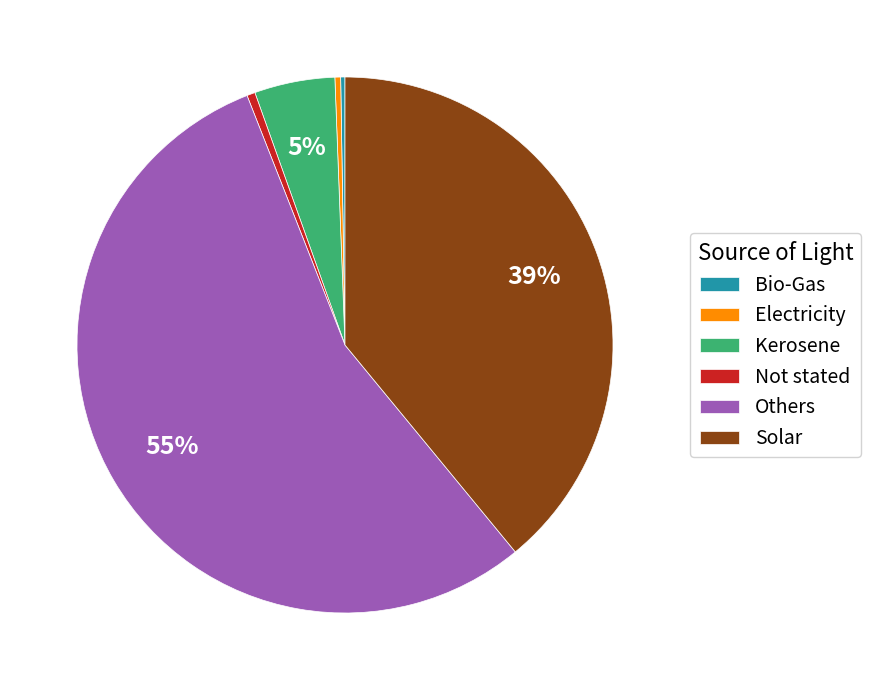

Is it true that Solar is 39% of the pie?

True